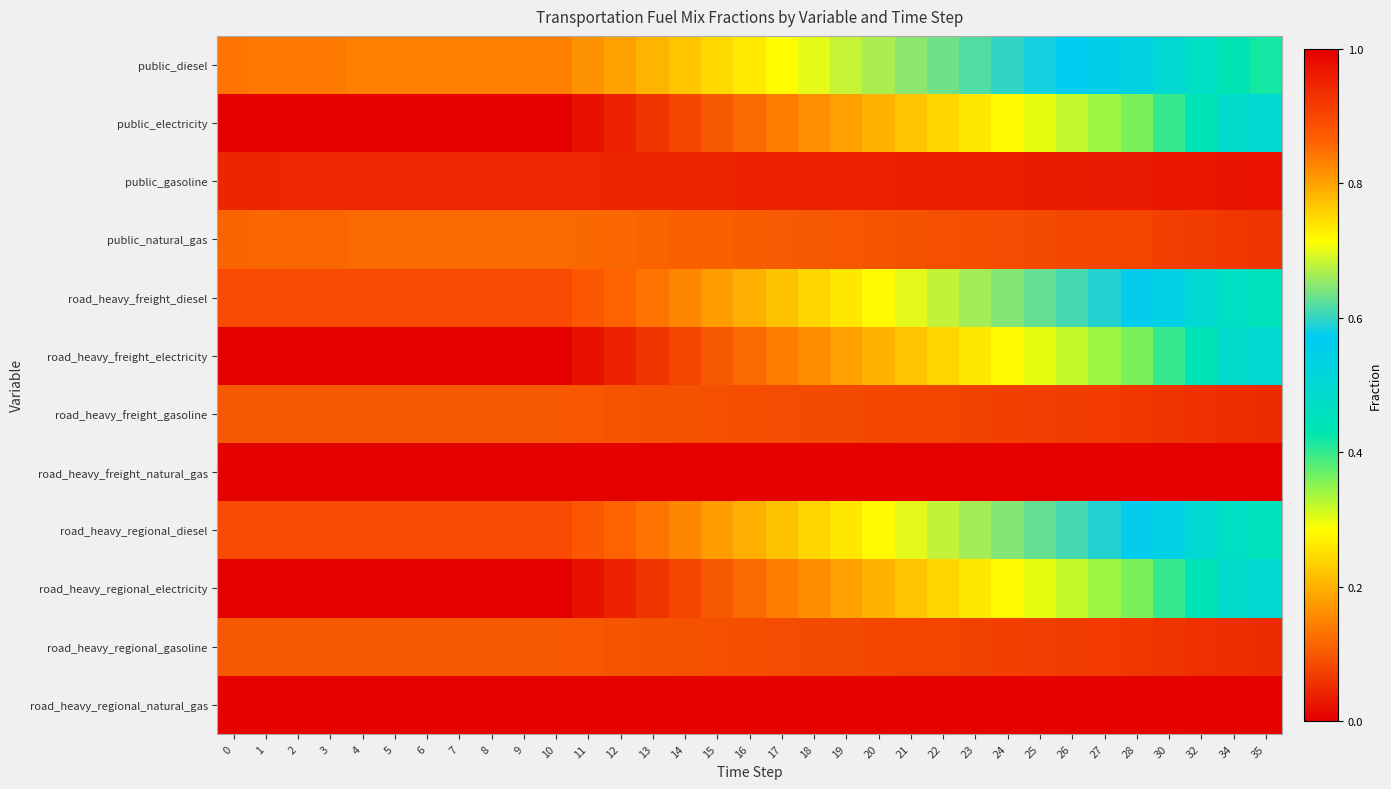

Rank the series by their maximum value, from lowest to highest.

road_heavy_freight_natural_gas, road_heavy_regional_natural_gas, public_gasoline, road_heavy_freight_gasoline, road_heavy_regional_gasoline, public_natural_gas, public_electricity, road_heavy_freight_electricity, road_heavy_regional_electricity, public_diesel, road_heavy_freight_diesel, road_heavy_regional_diesel